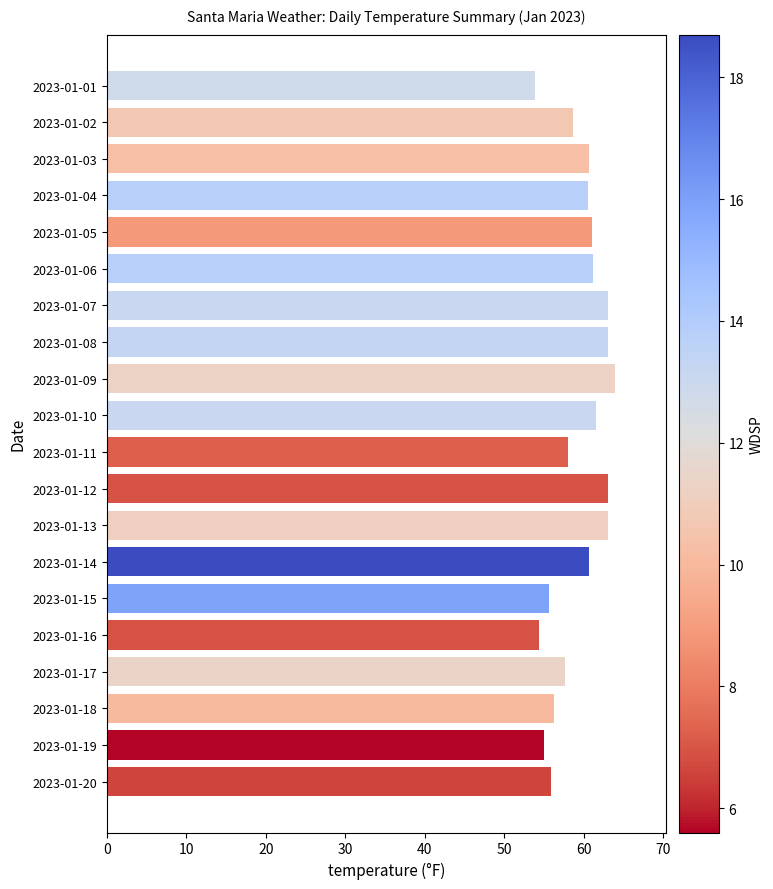

What is the sum of all values?

1186.8